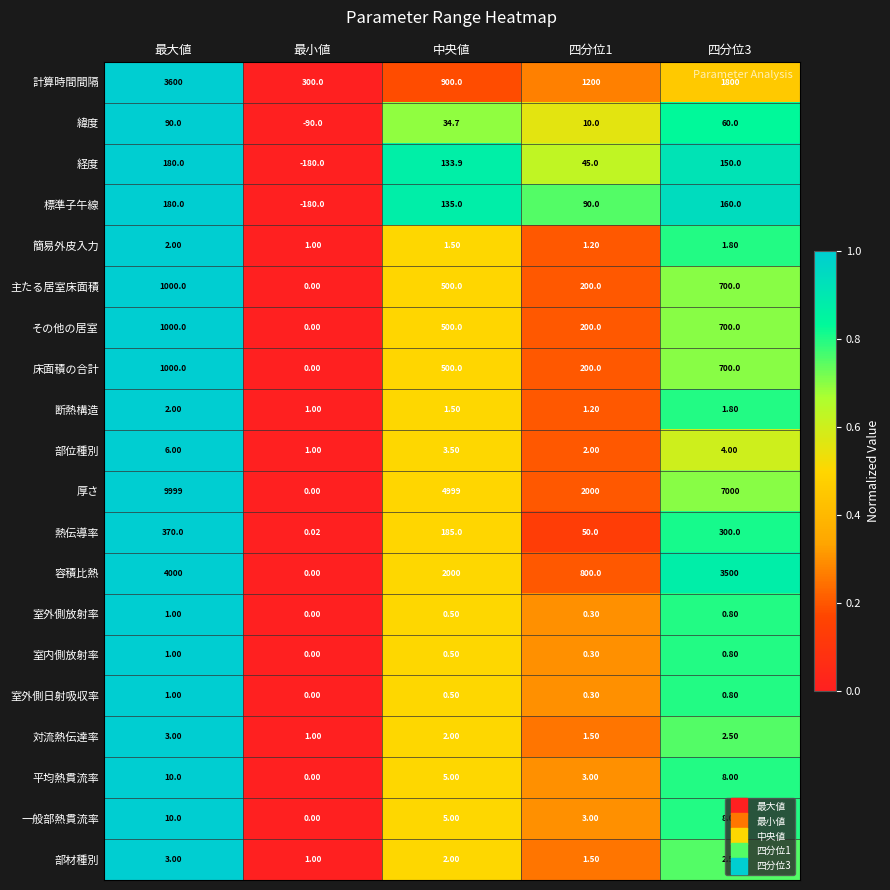

Which category has the highest value across all series?

最大値